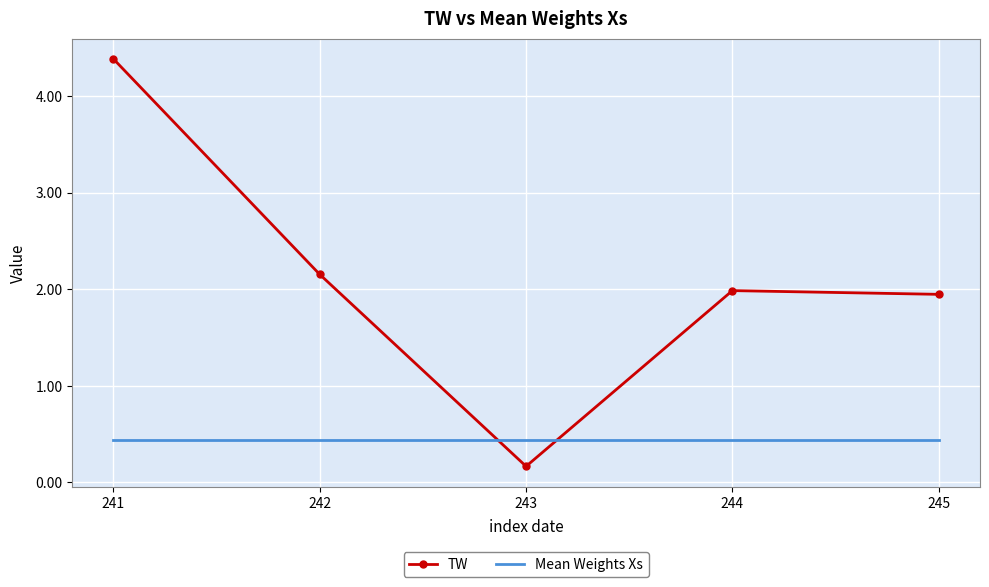

What is the approximate value of Mean Weights Xs at 244?

0.4